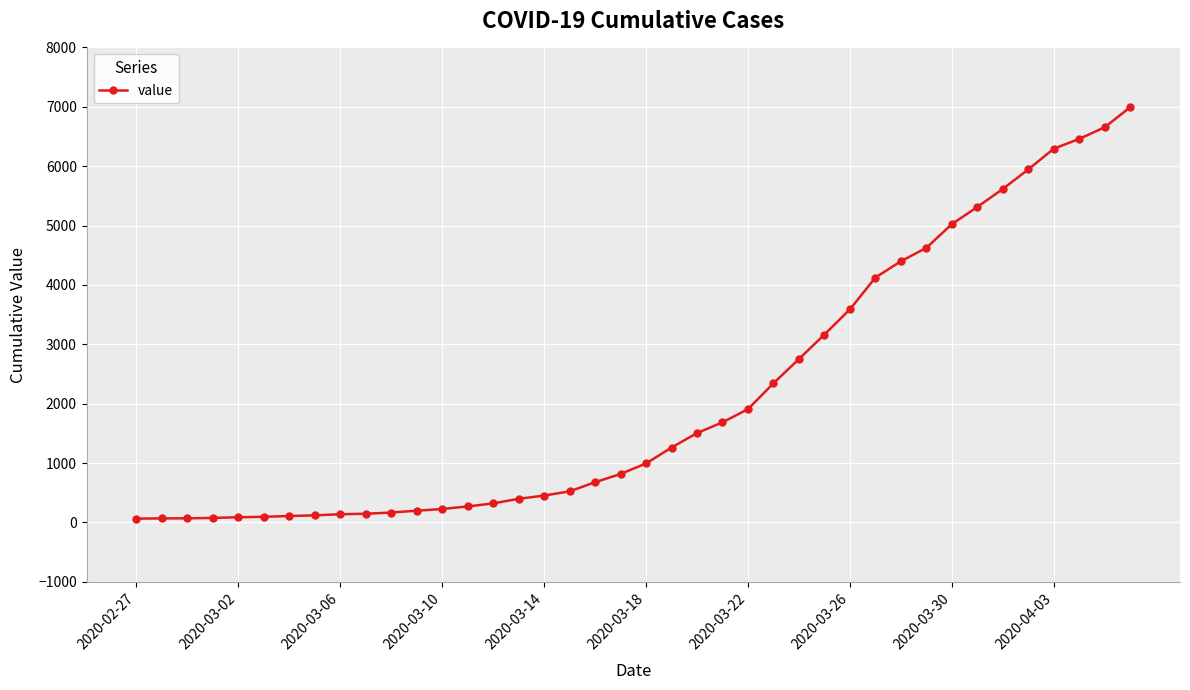

What is the sum of all values?

85677